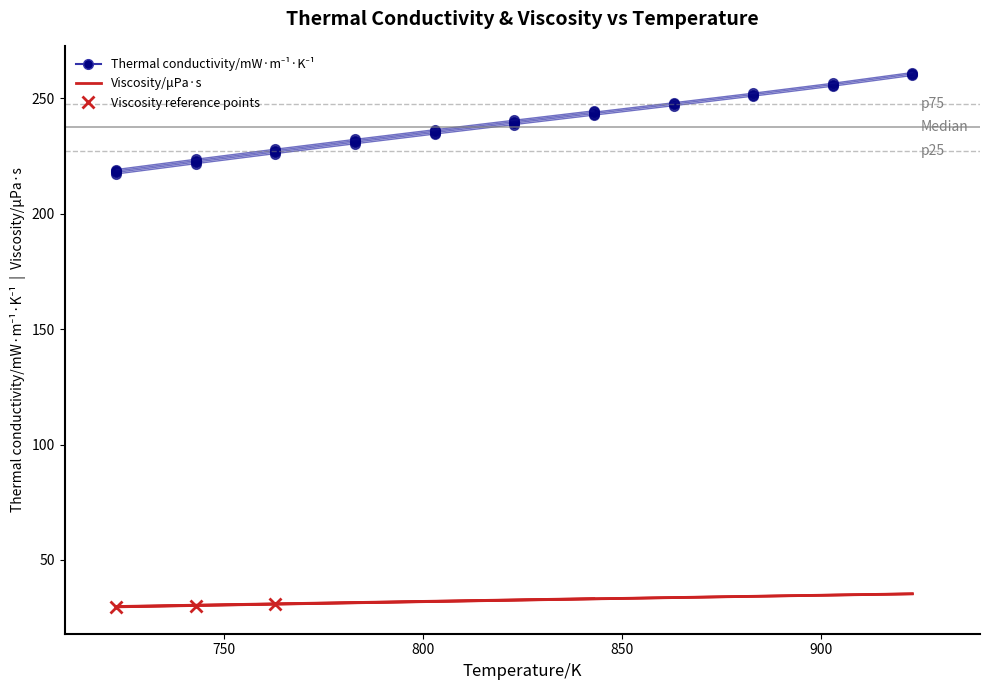

What is the sum of all Thermal conductivity/mW·m-1·K-1 values?

9514.5